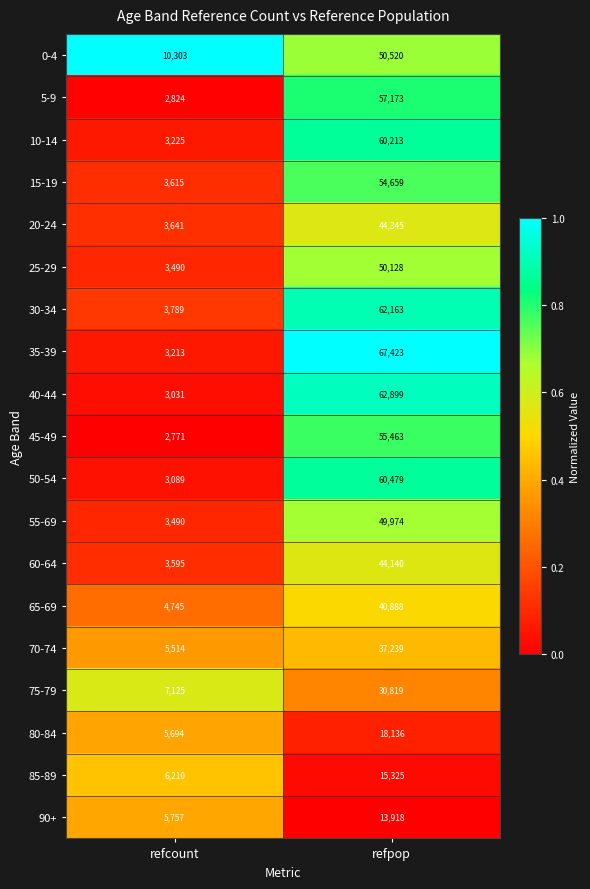

At refpop, list the series in order from largest to smallest.

35-39, 40-44, 30-34, 50-54, 10-14, 5-9, 45-49, 15-19, 0-4, 25-29, 55-69, 20-24, 60-64, 65-69, 70-74, 75-79, 80-84, 85-89, 90+